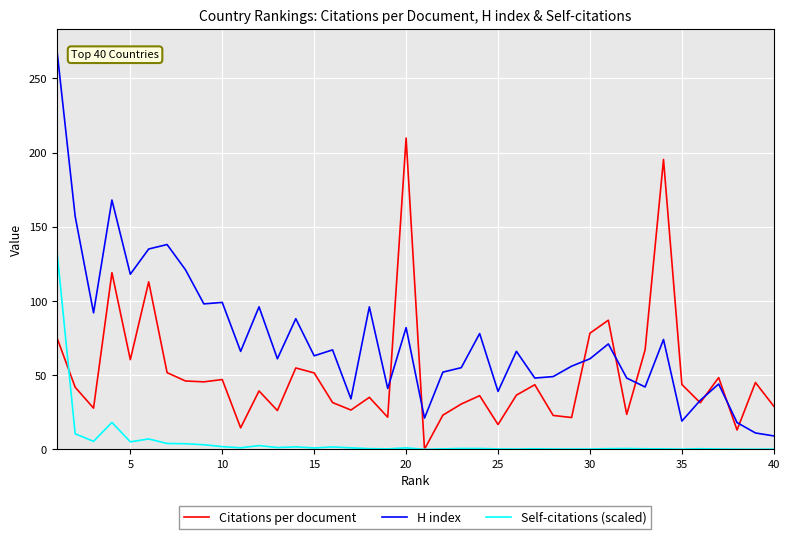

What is the maximum value for H index?

270.0